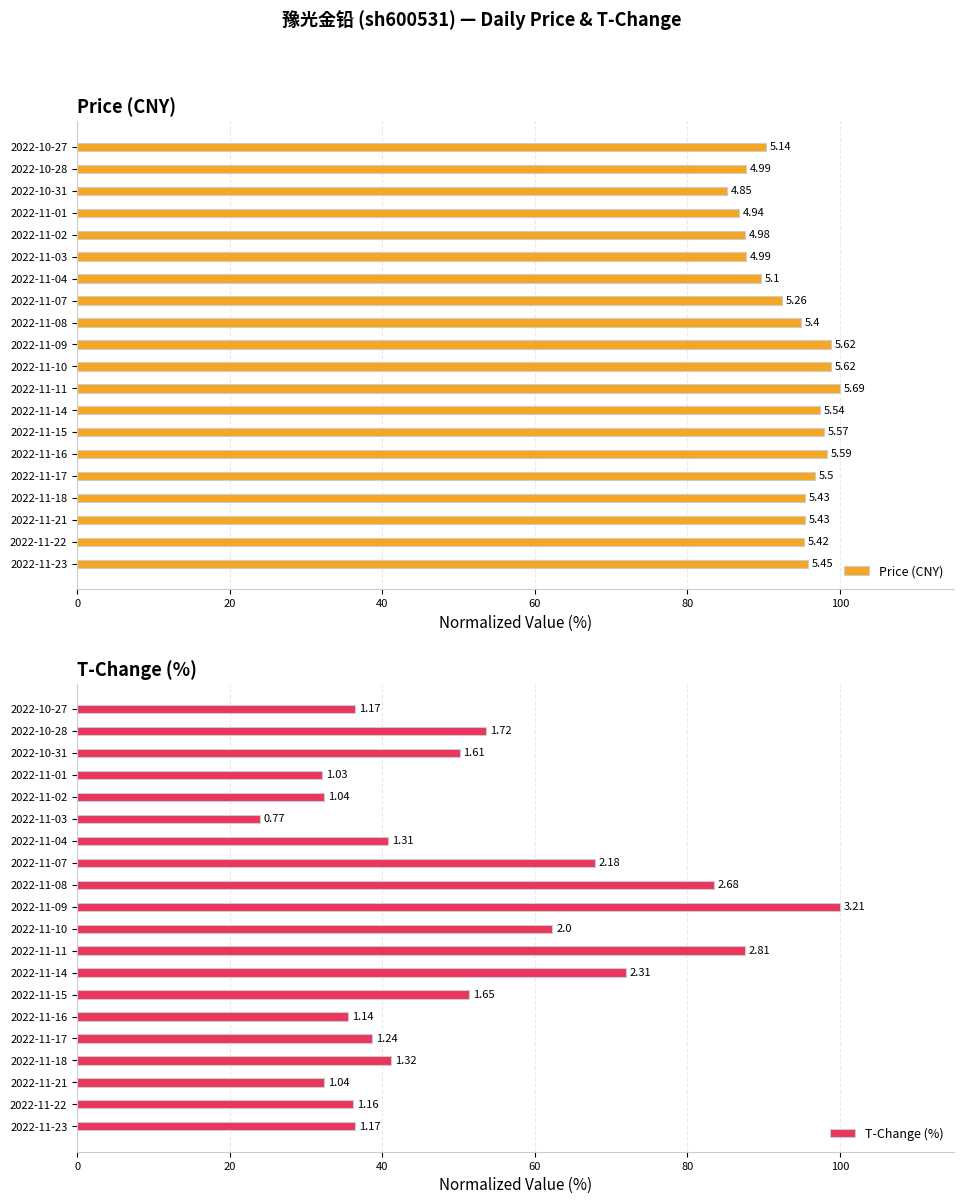

Which series has the largest total across all categories?

Price (CNY)